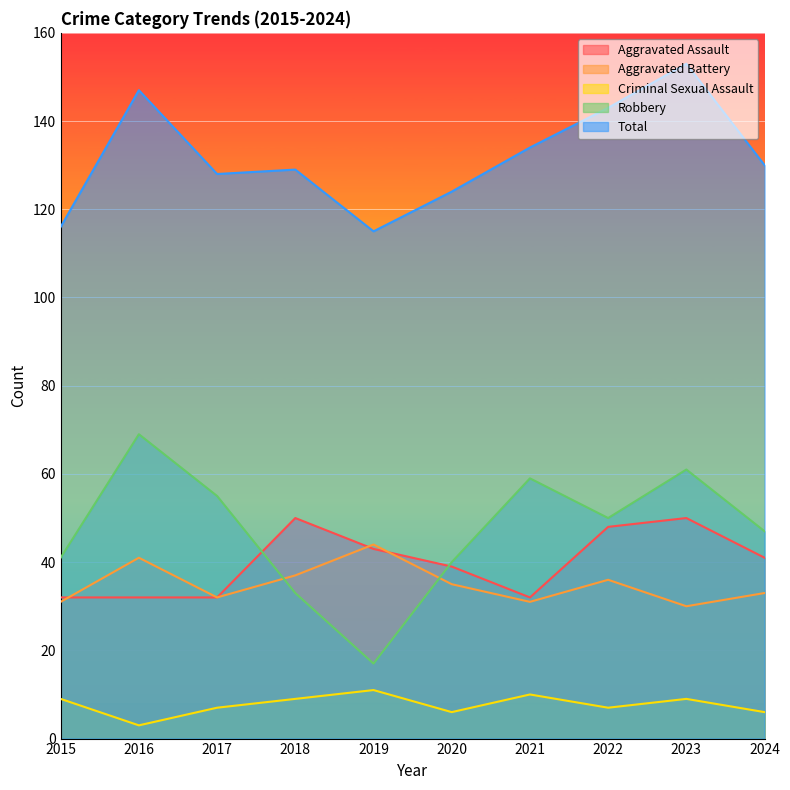

Between 2015 and 2021, which series saw the biggest shift?

Robbery